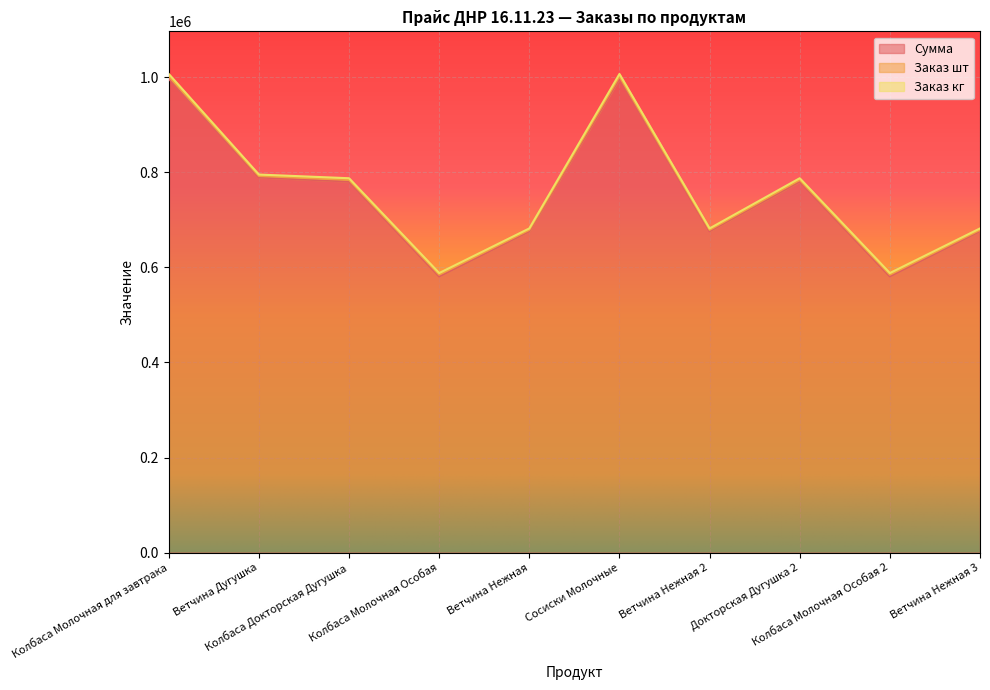

Is it true that Заказ шт equals 7447 at Колбаса Молочная для завтрака?

False